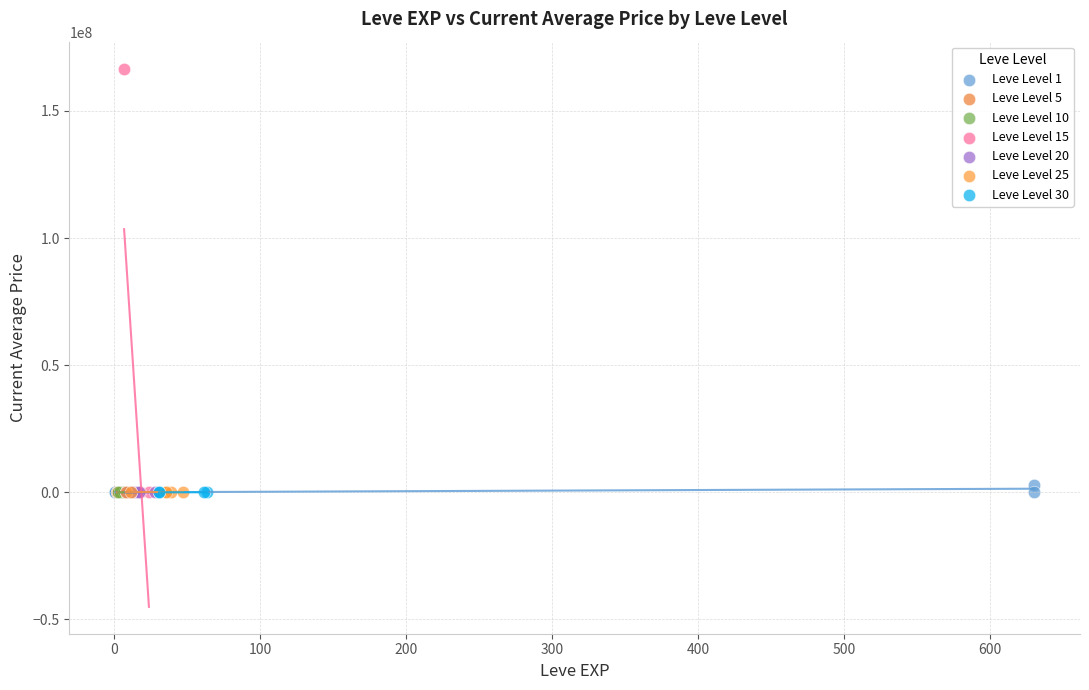

Which series contains the highest Y value?

Leve Level 15